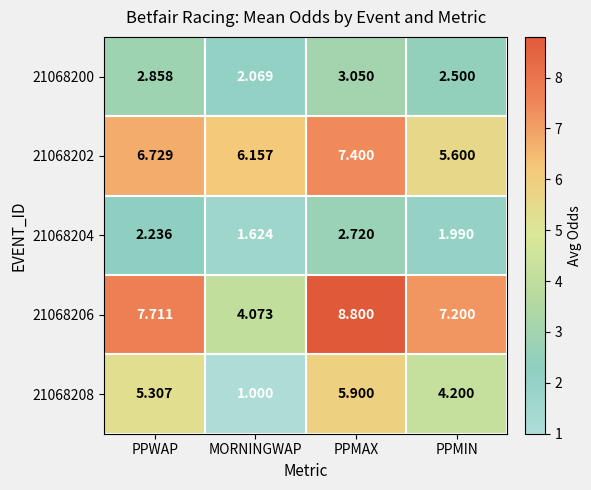

Which series has the largest total across all categories?

21068206